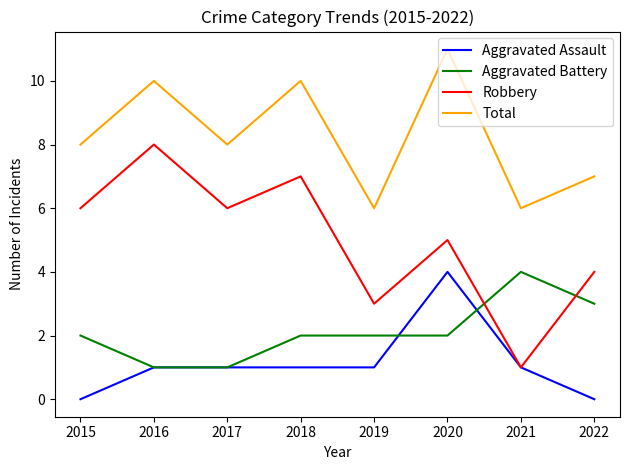

Reading left to right, transcribe all the data shown in this chart.

Aggravated Assault: 2015=0	2016=1	2017=1	2018=1	2019=1	2020=4	2021=1	2022=0
Aggravated Battery: 2015=2	2016=1	2017=1	2018=2	2019=2	2020=2	2021=4	2022=3
Robbery: 2015=6	2016=8	2017=6	2018=7	2019=3	2020=5	2021=1	2022=4
Total: 2015=8	2016=10	2017=8	2018=10	2019=6	2020=11	2021=6	2022=7